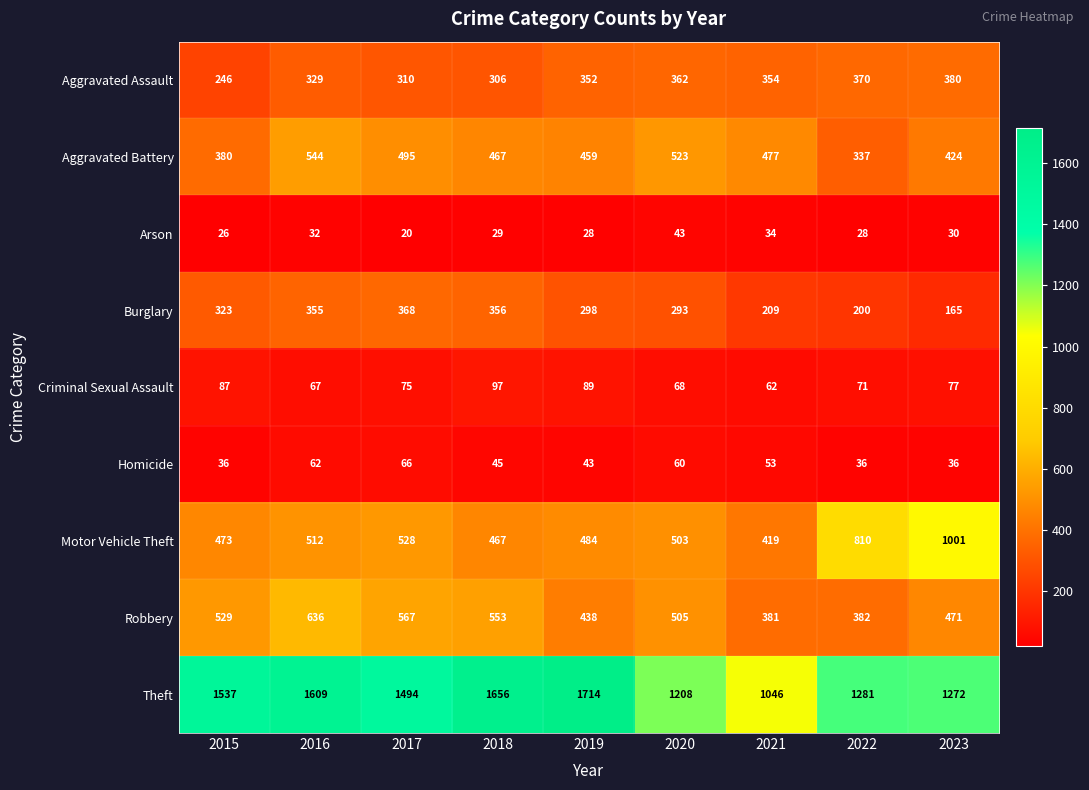

True or false: Aggravated Assault has a value of 102 at 2016.

False